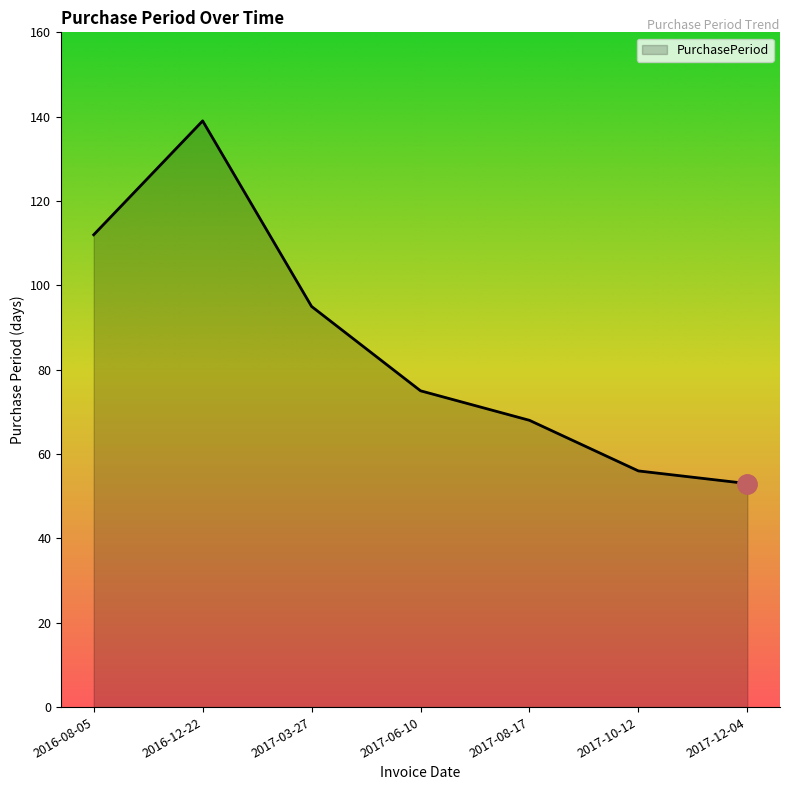

What is the change in value from 2016-12-22 to 2017-08-17?

-71